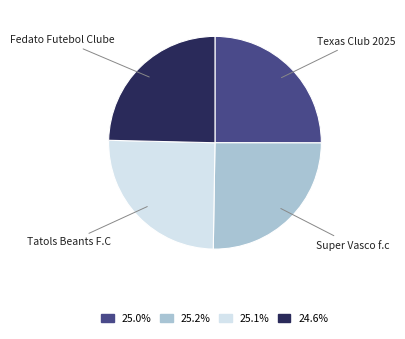

Does Fedato Futebol Clube account for over 50% of the chart?

No